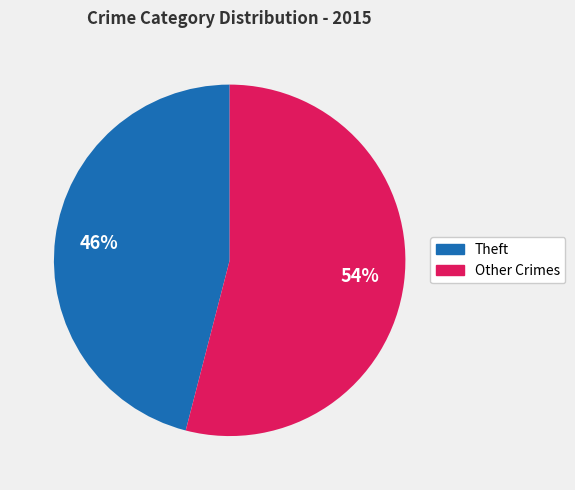

How many slices are in this pie chart?

2